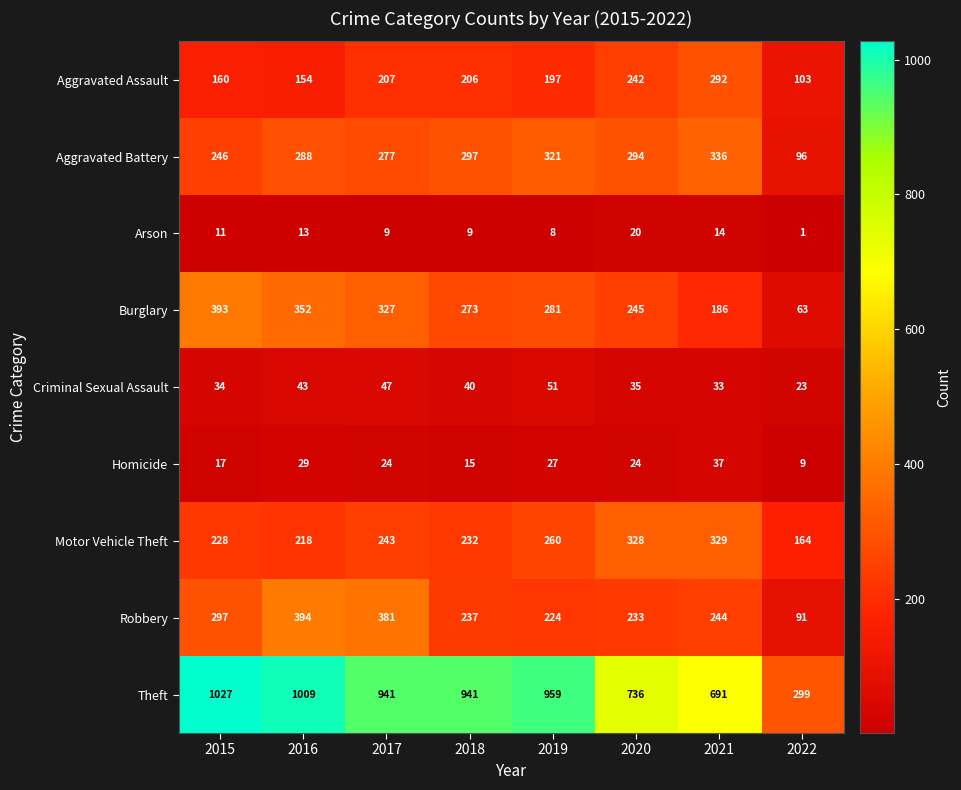

What is the greatest value displayed?

1027